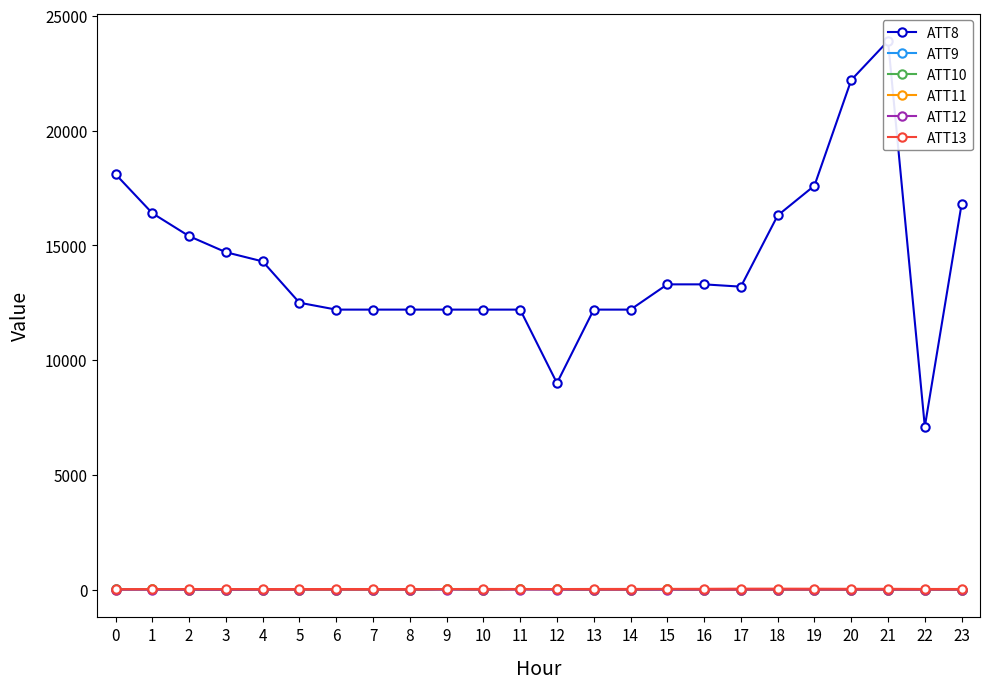

What is the average value of the ATT11 series?

-2.4